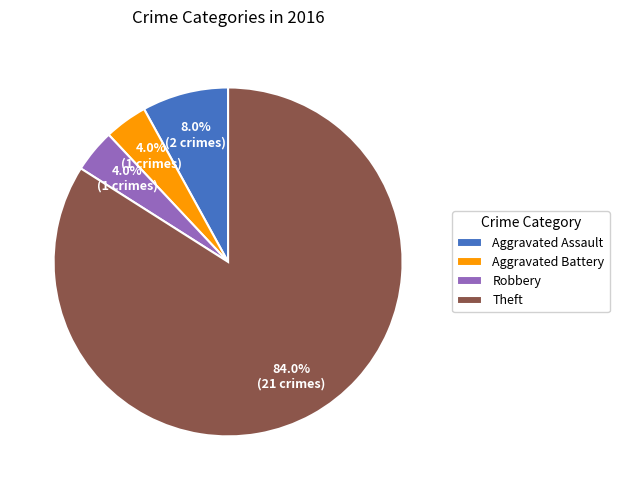

To the nearest percent, what percentage of the pie is Robbery?

4%